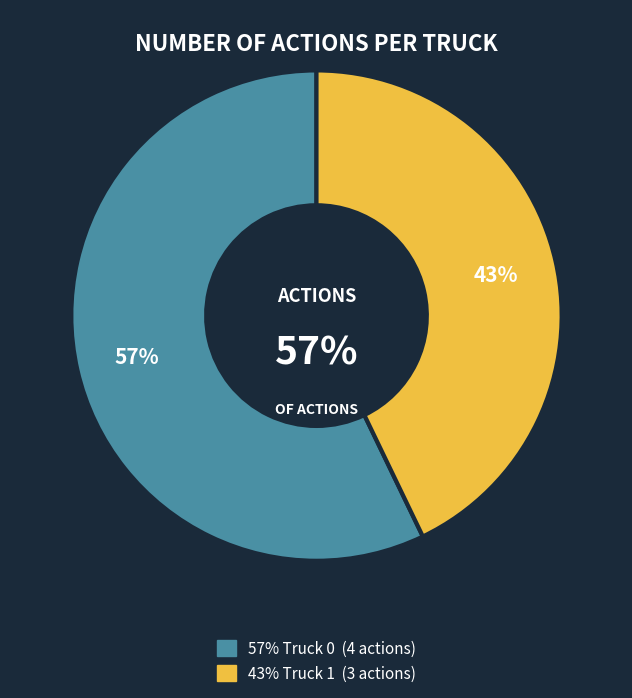

What percentage is NOT represented by Truck 1?

57.1%